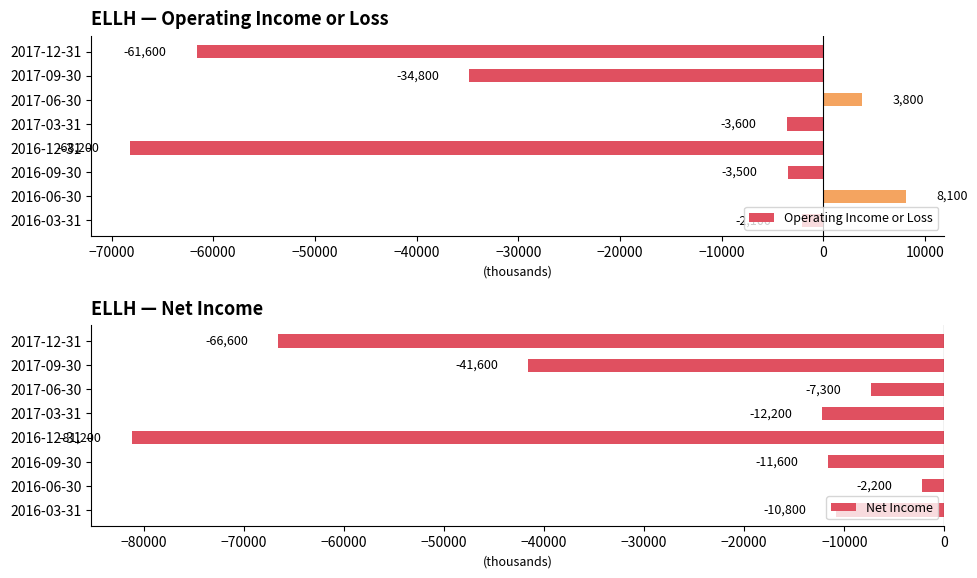

How many data points in Net Income are less than -11600?

4